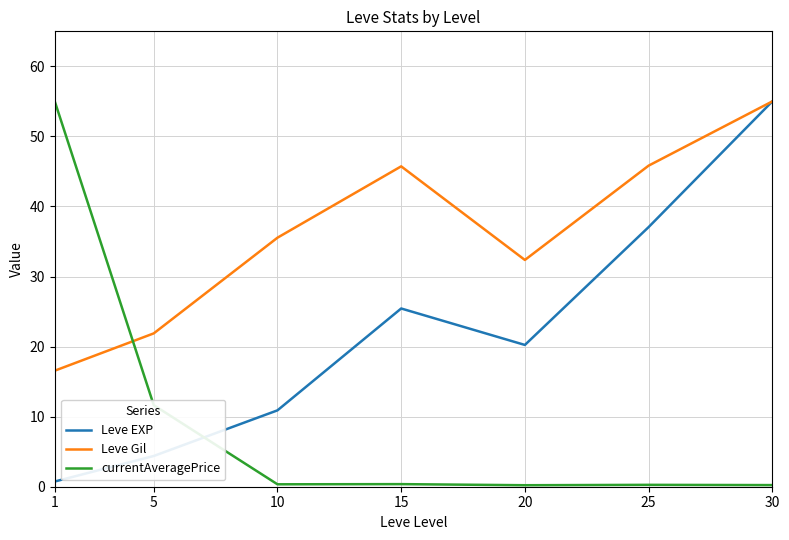

What is the maximum value for Leve EXP?

55.0